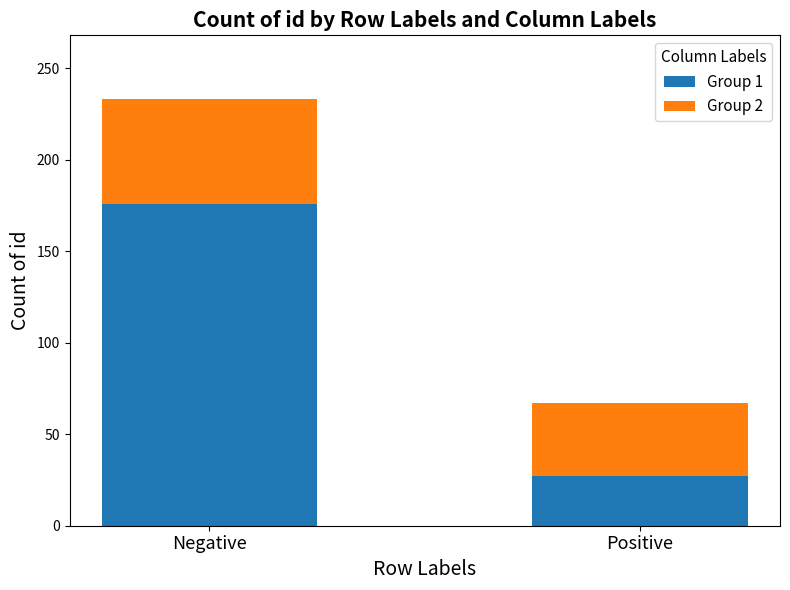

List the labels in order of Group 1 value, largest first.

Negative, Positive